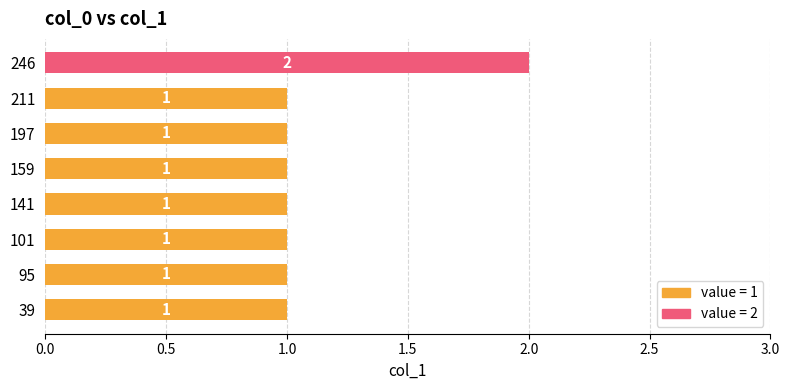

How many distinct data groups are displayed?

1